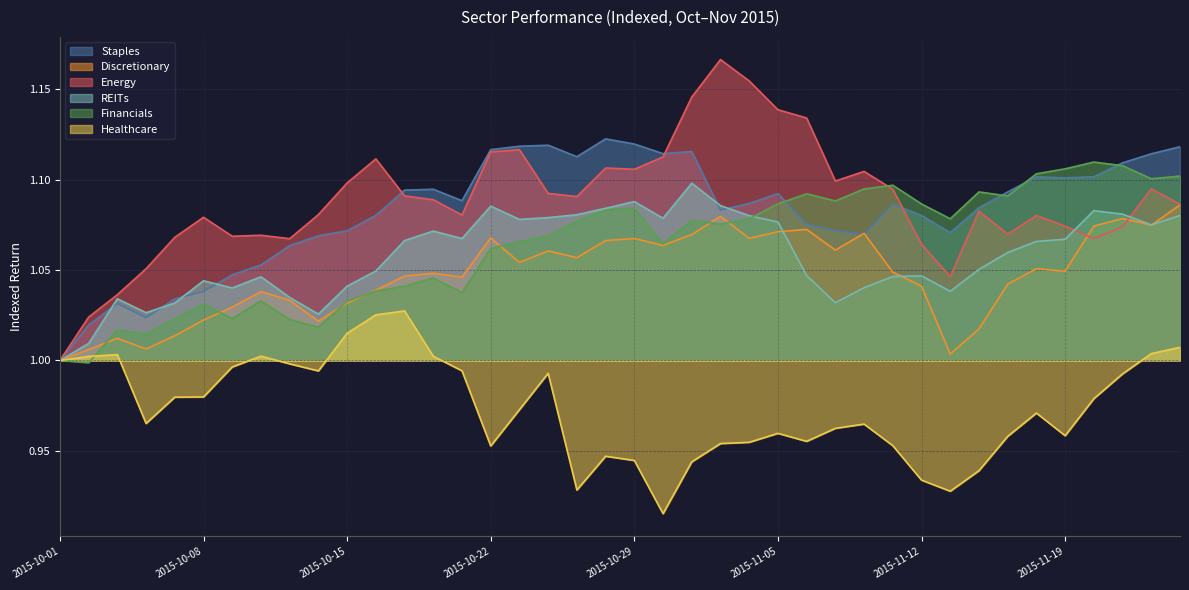

What is the minimum value for Discretionary?

1.0